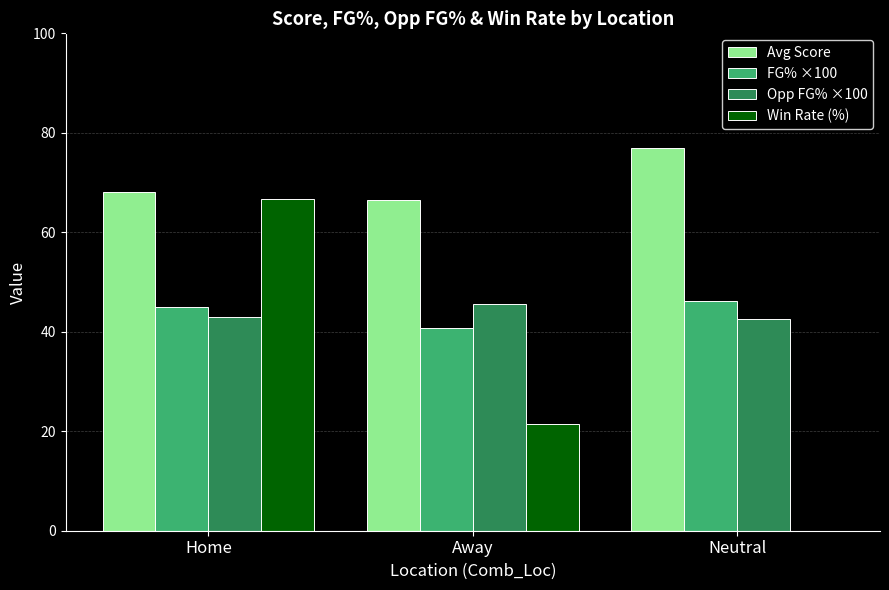

Count the number of data series in this chart.

4